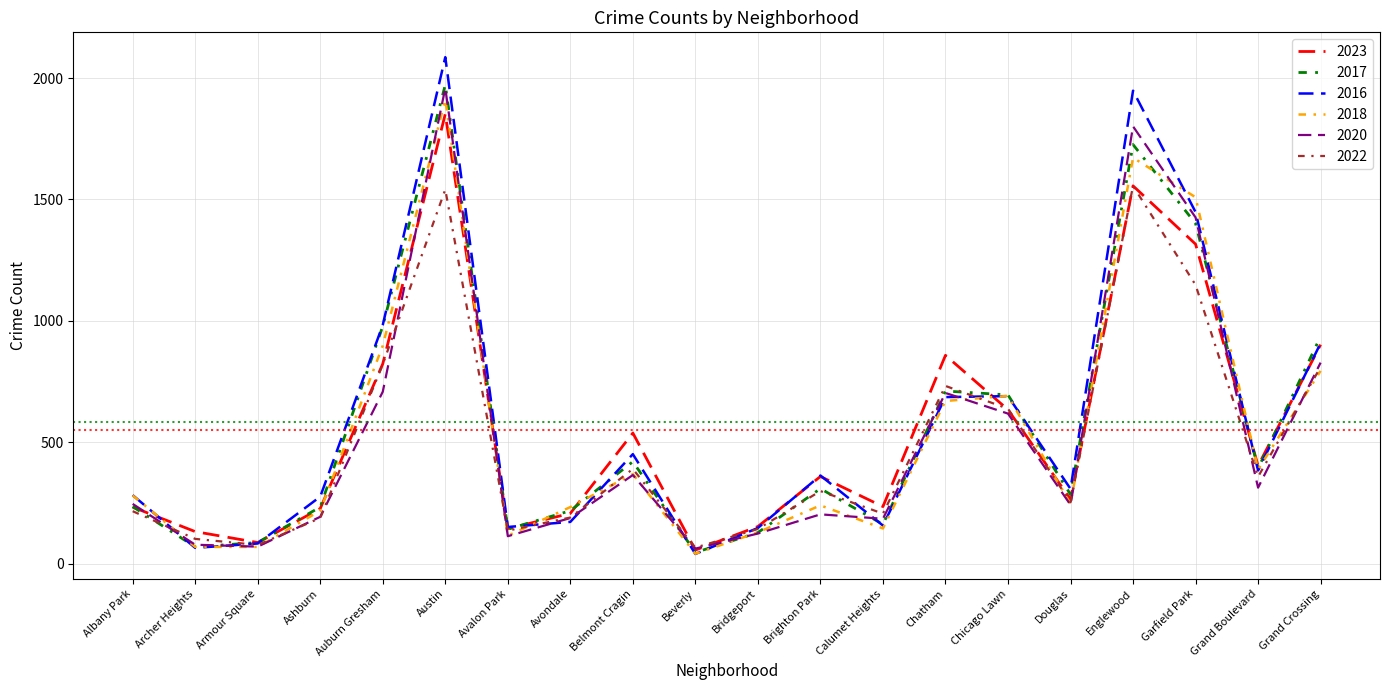

At which label is 2023 closest to 954?

Grand Crossing